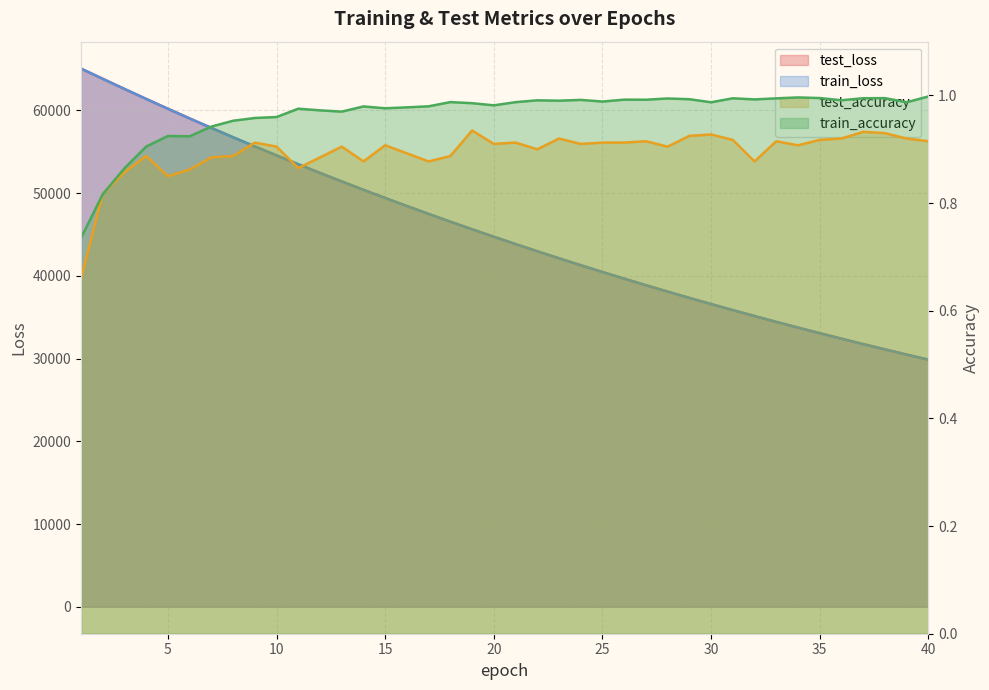

List the labels in order of train_accuracy value, largest first.

40, 34, 35, 38, 37, 31, 33, 28, 29, 32, 26, 27, 24, 36, 22, 23, 25, 18, 21, 30, 39, 19, 20, 17, 14, 16, 15, 11, 12, 13, 10, 9, 8, 7, 5, 6, 4, 3, 2, 1